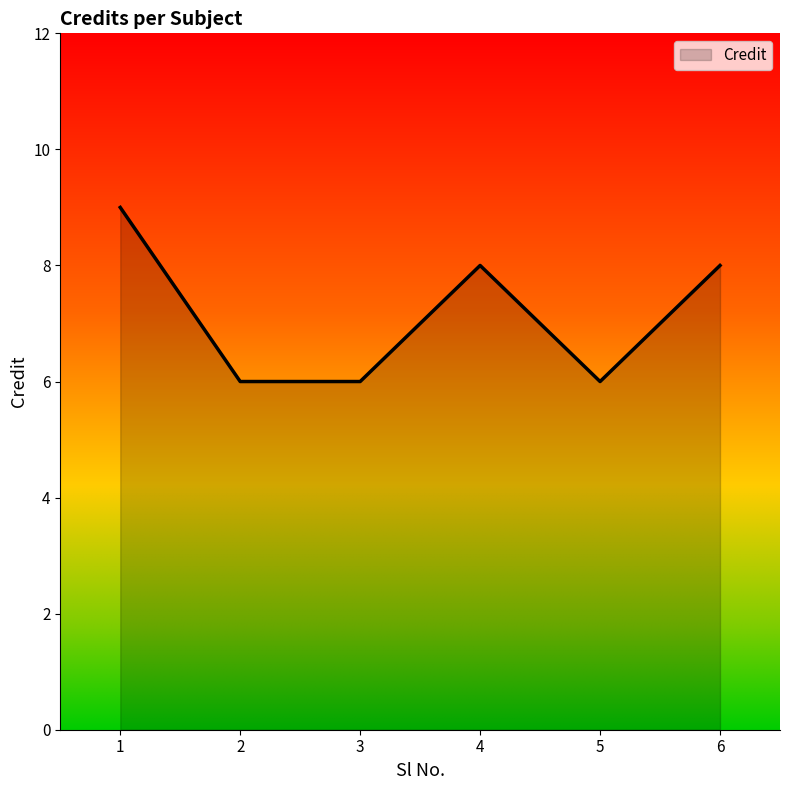

True or false: the data has more than 0 interior local peaks.

True